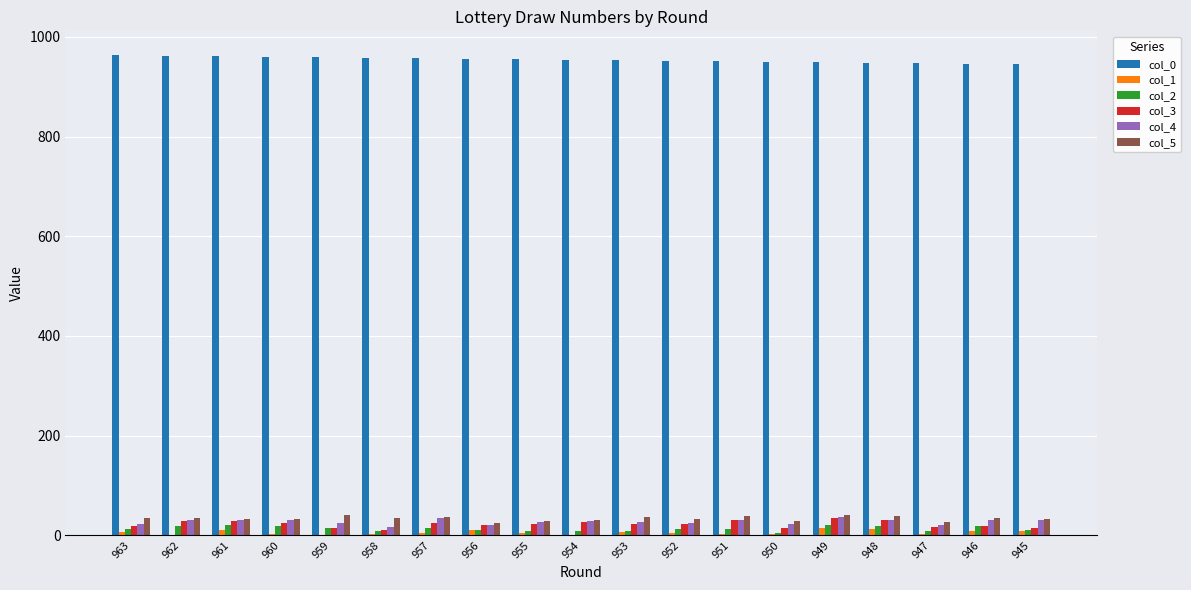

Is it true that col_2 equals 18 at 960?

True